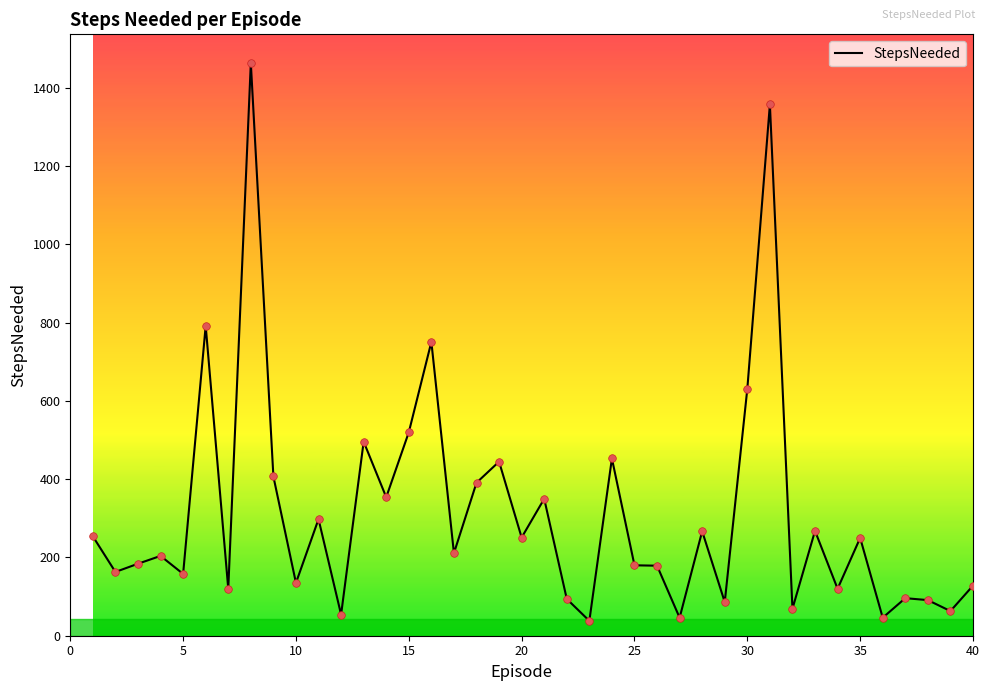

What is the greatest value displayed?

1464